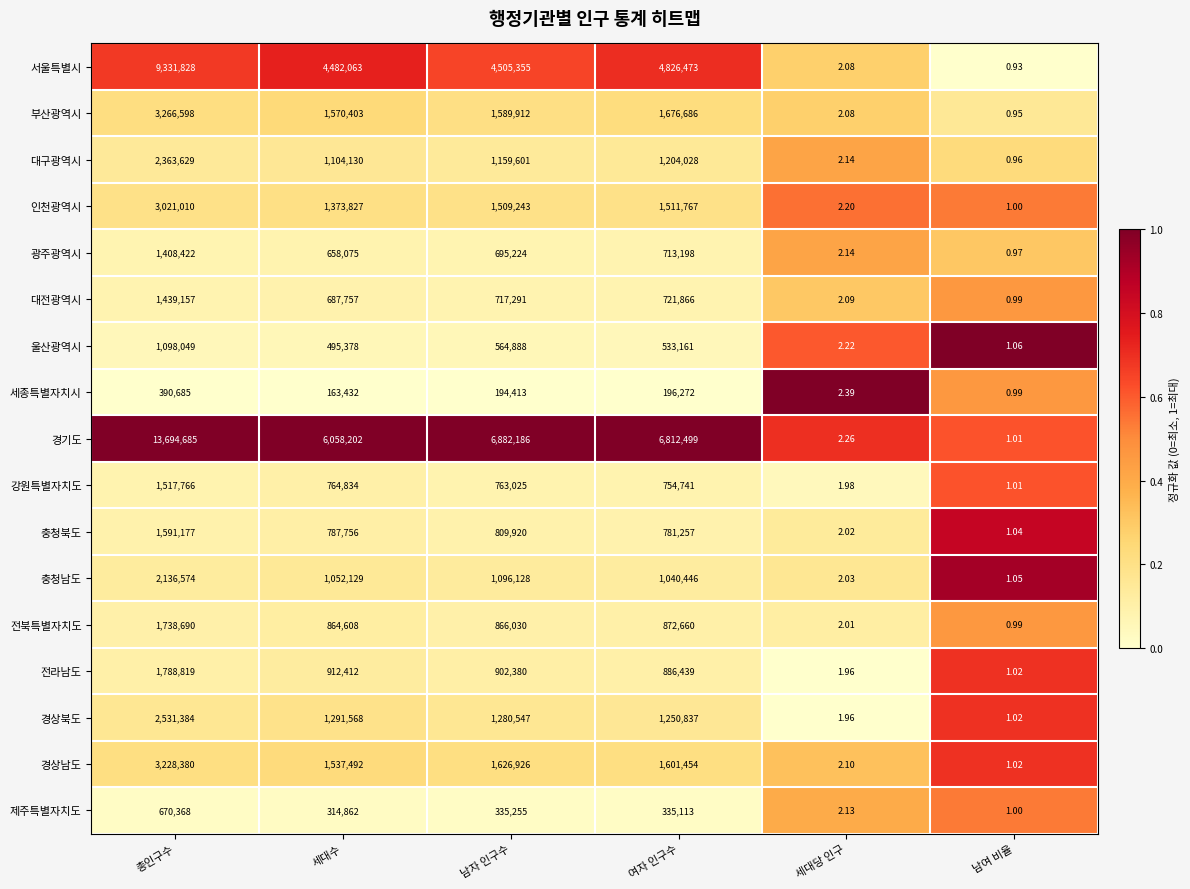

At which label does 전라남도 first exceed 902380?

총인구수